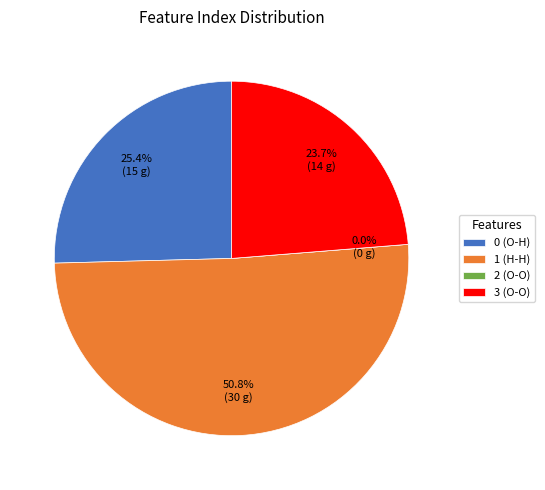

Is there a majority slice in this chart?

Yes